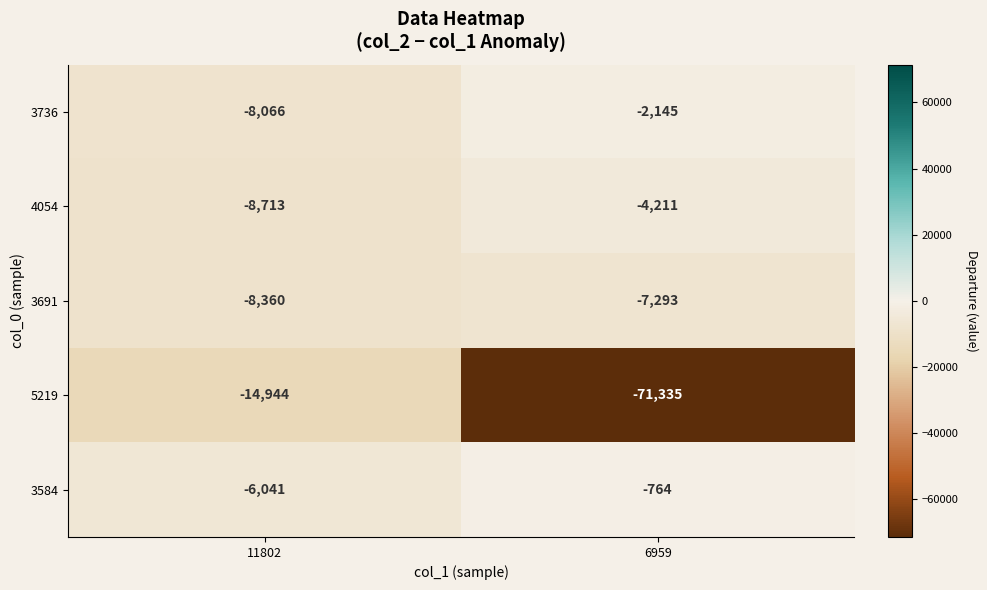

What is the approximate value of 4054 at 6959, to the nearest 10?

-4210